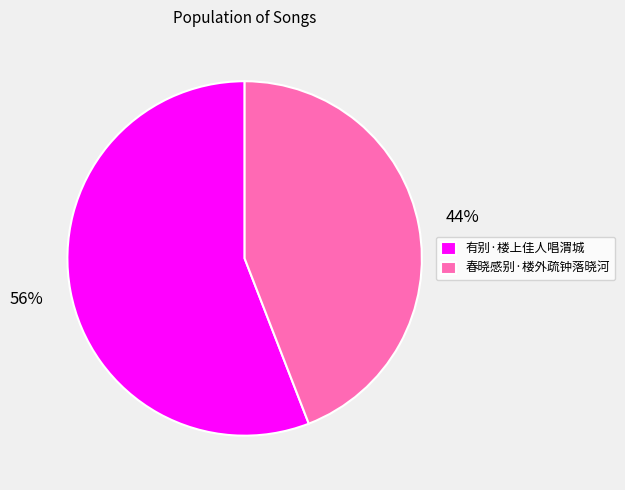

Which category accounts for the majority?

有别·楼上佳人唱渭城